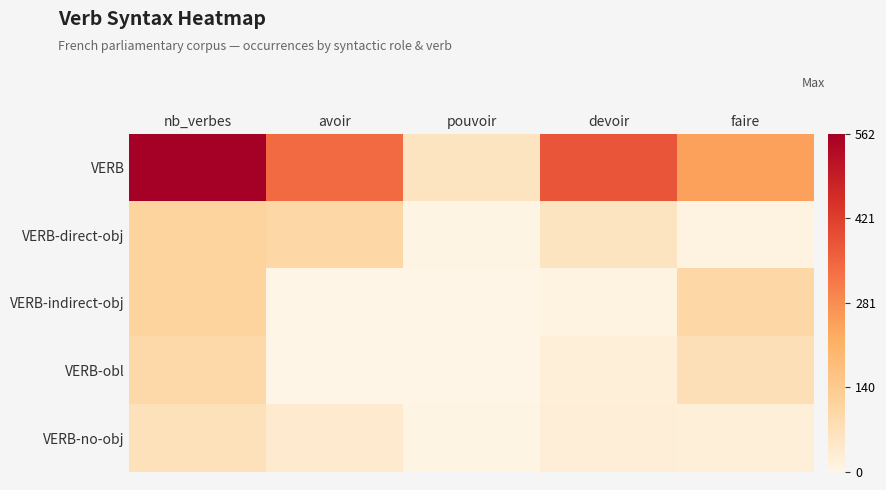

What is the total value across all series at devoir?

495